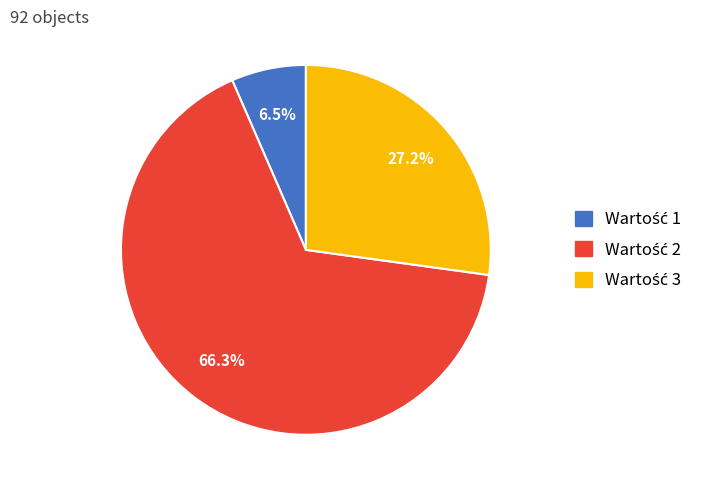

Is there any slice that represents more than half of the pie?

Yes